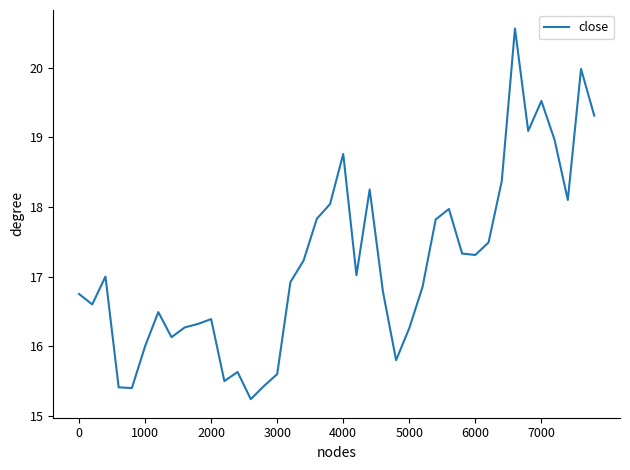

What is the difference between the maximum and minimum values?

5.3